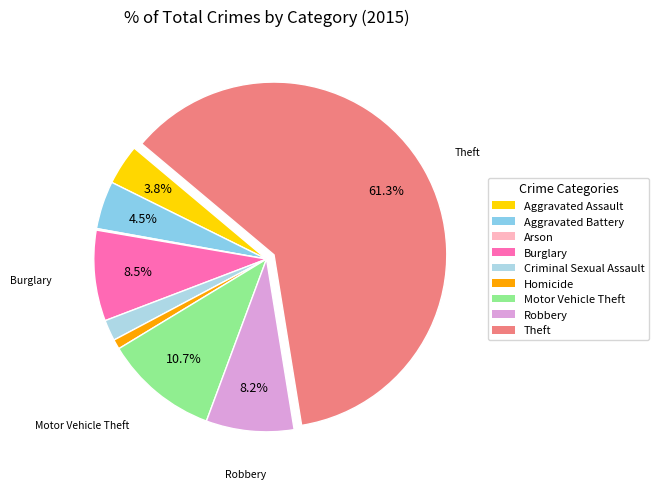

What percentage is the Robbery slice, to the nearest percent?

8%